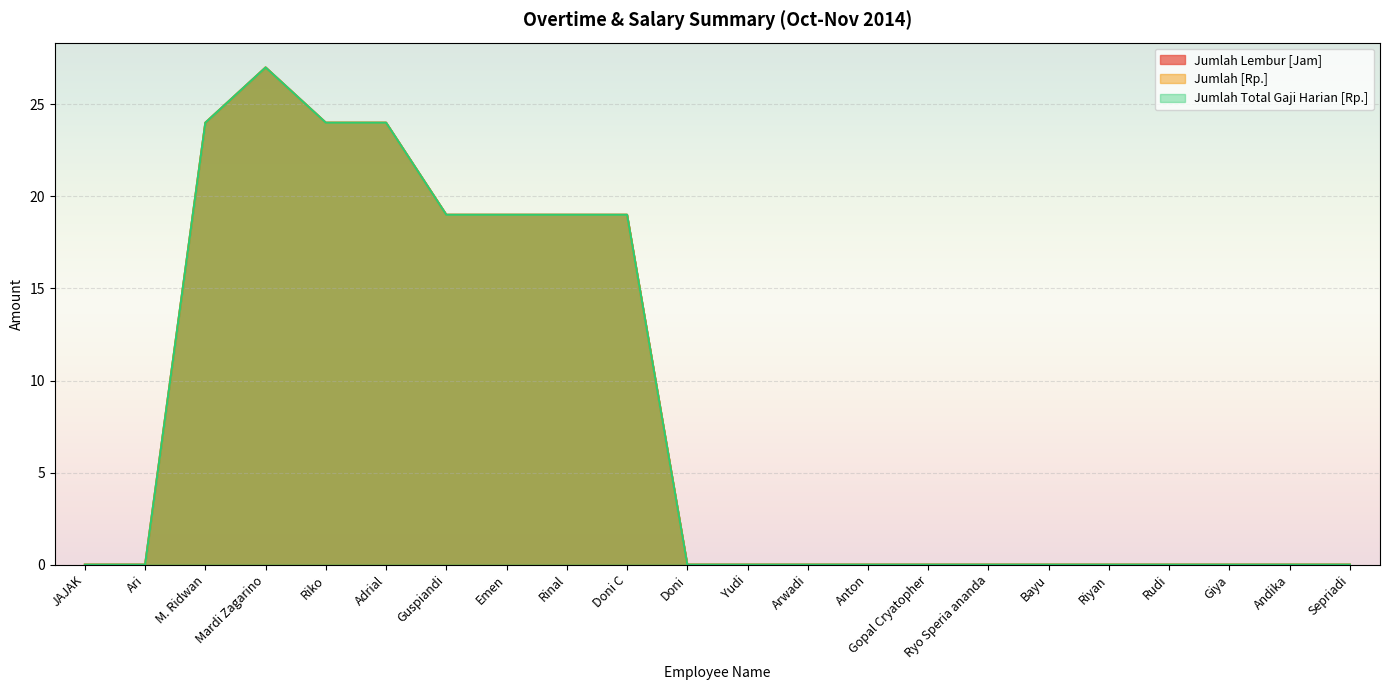

True or false: Jumlah Total Gaji Harian [Rp.] and Jumlah [Rp.] cross at least once.

False